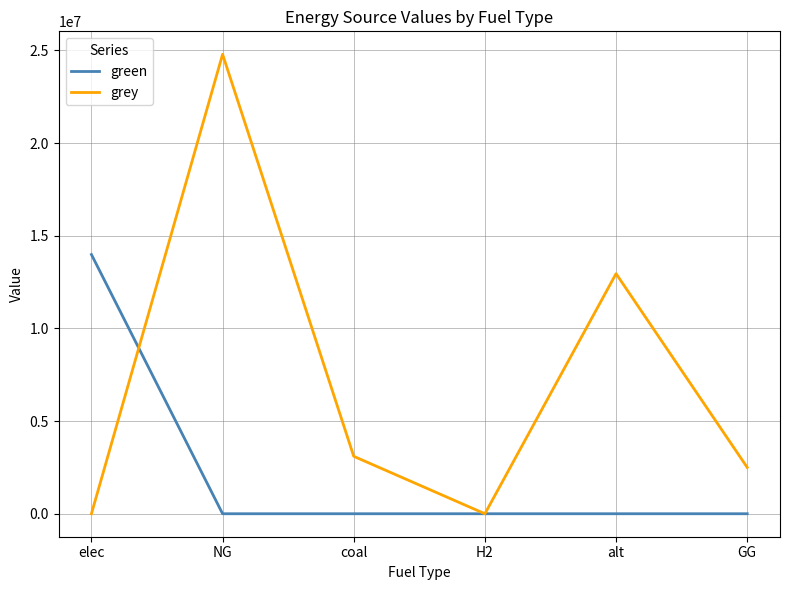

What is the difference between the maximum and minimum values in the green series?

13987292.7